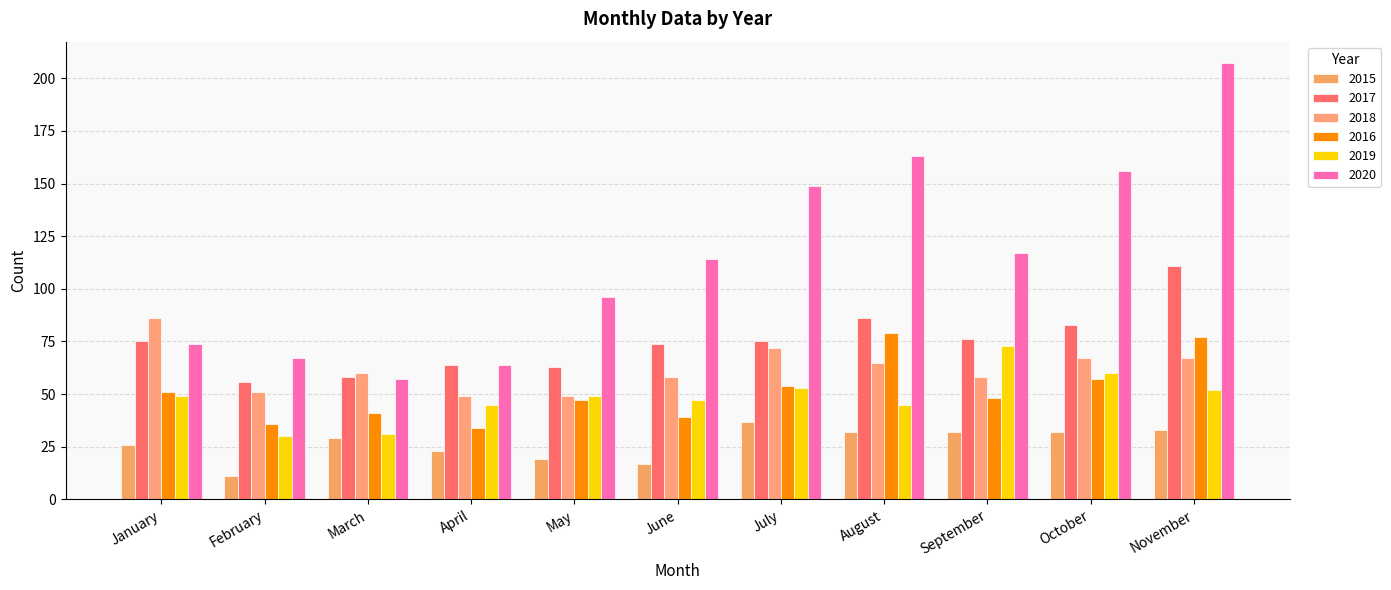

What is the difference between the 2019 values at July and January?

4